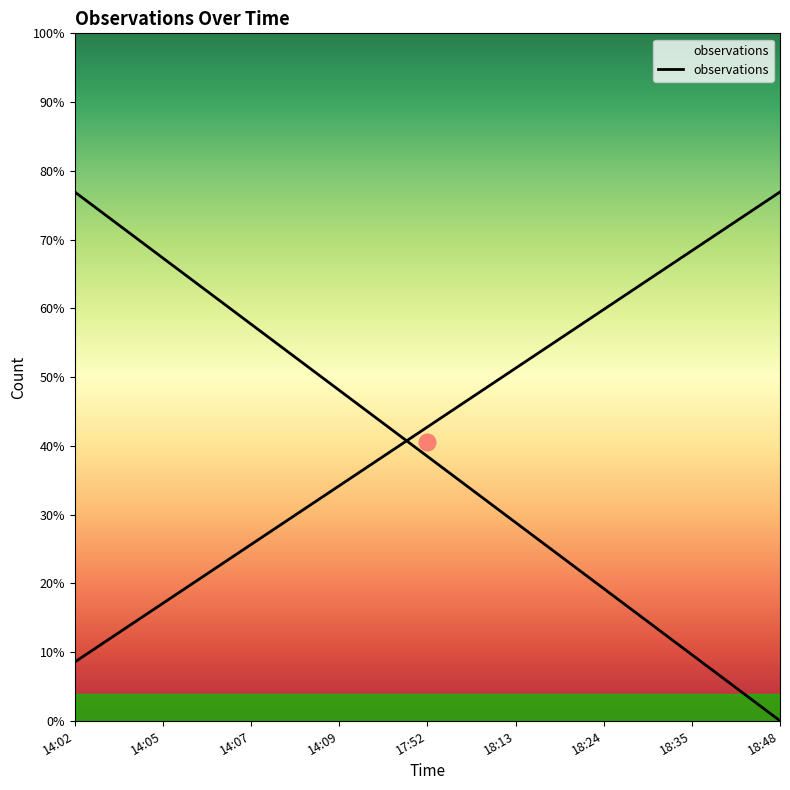

True or false: there are more than 0 points higher than both neighbors.

False